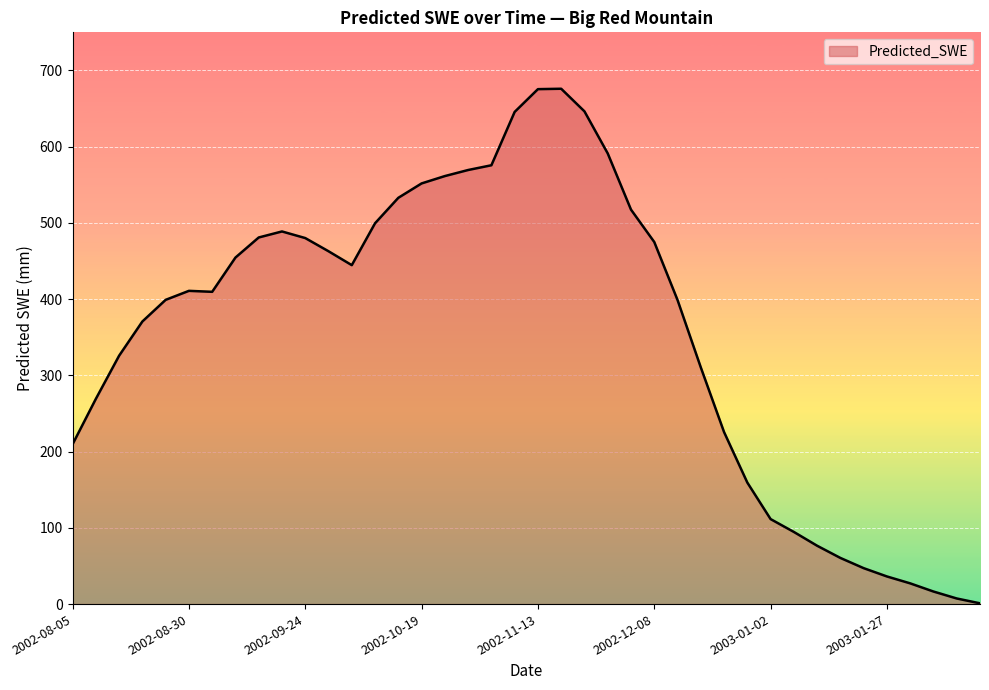

What is the difference between the maximum and minimum values?

675.0